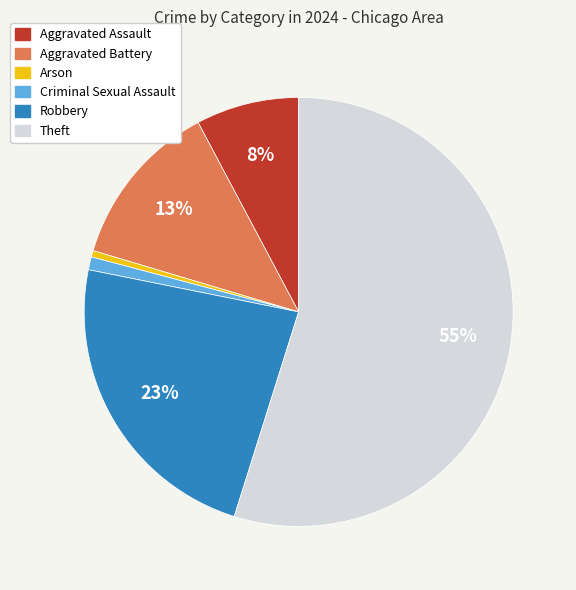

How many slices are in this pie chart?

6